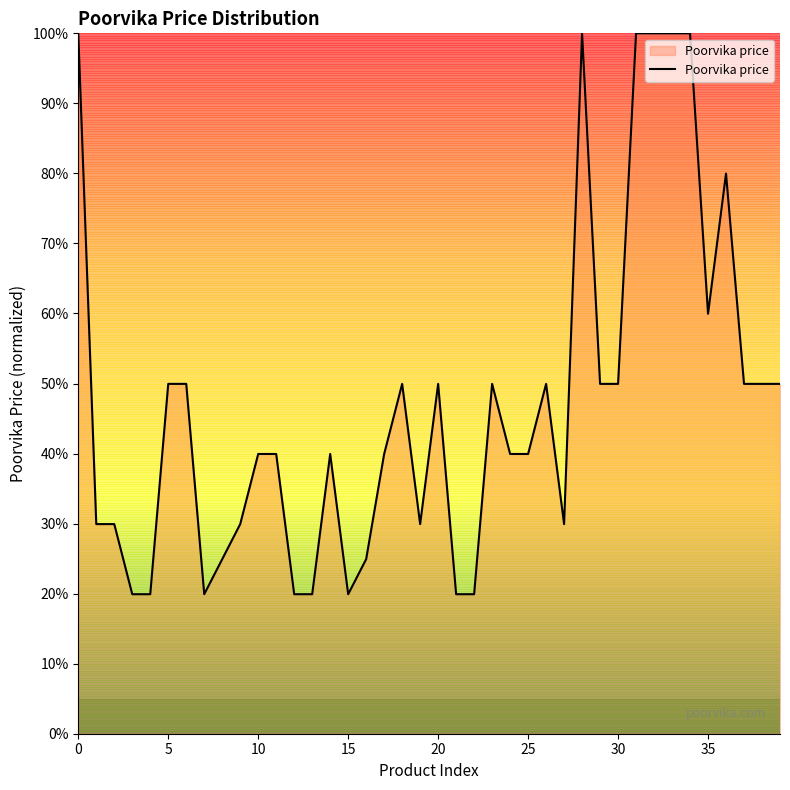

What is the greatest value displayed?

100.0